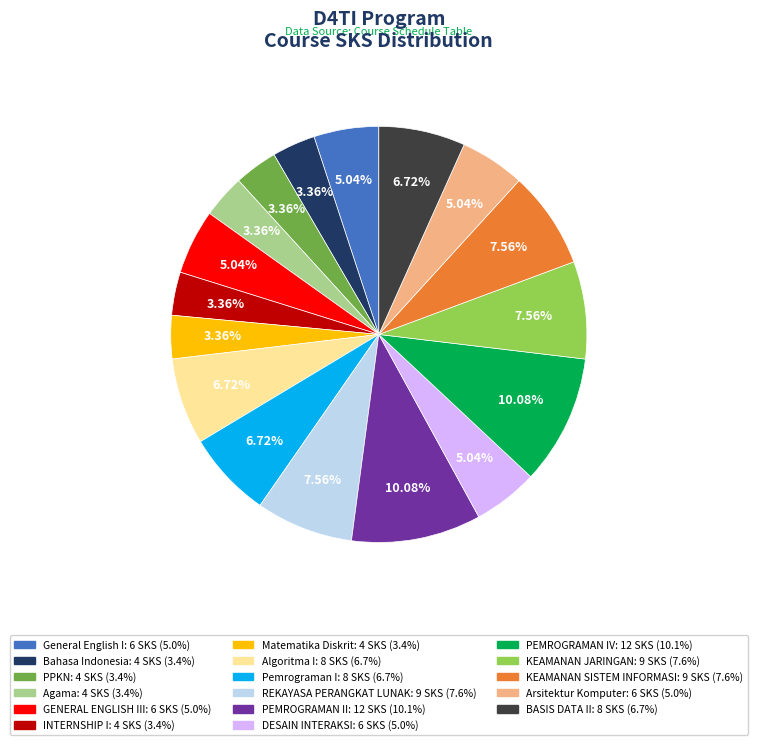

How many segments does this pie chart have?

17